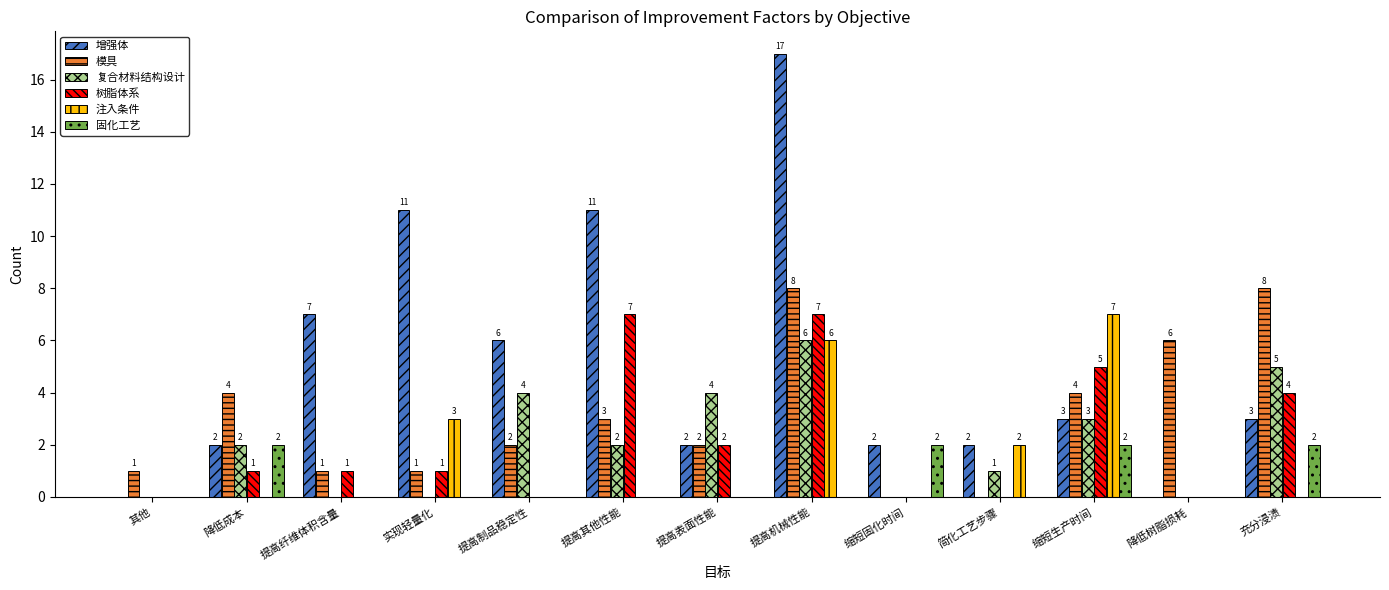

Reading right to left, transcribe all the data shown in this chart.

增强体: 3	0	3	2	2	17	2	11	6	11	7	2	0
模具: 8	6	4	0	0	8	2	3	2	1	1	4	1
复合材料结构设计: 5	0	3	1	0	6	4	2	4	0	0	2	0
树脂体系: 4	0	5	0	0	7	2	7	0	1	1	1	0
注入条件: 0	0	7	2	0	6	0	0	0	3	0	0	0
固化工艺: 2	0	2	0	2	0	0	0	0	0	0	2	0